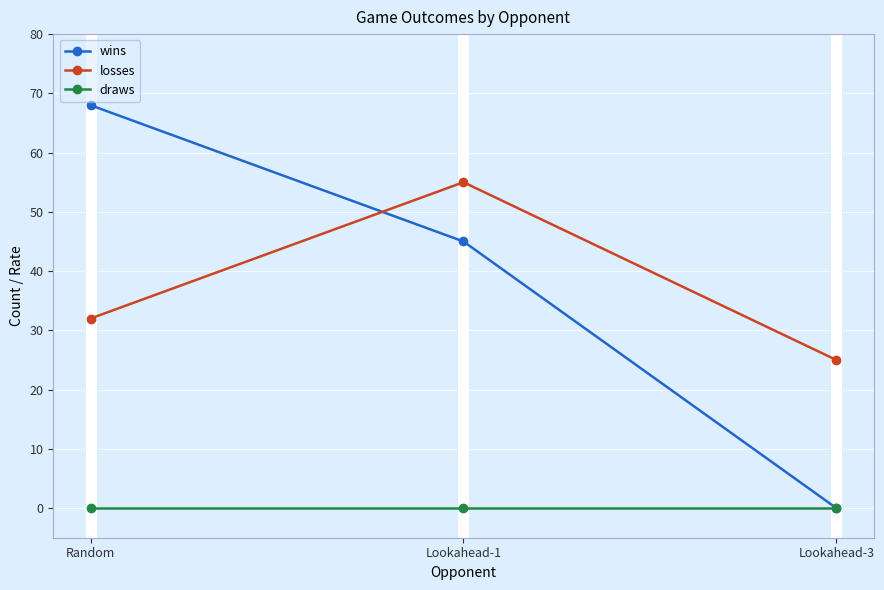

How many categories are shown in the chart?

3